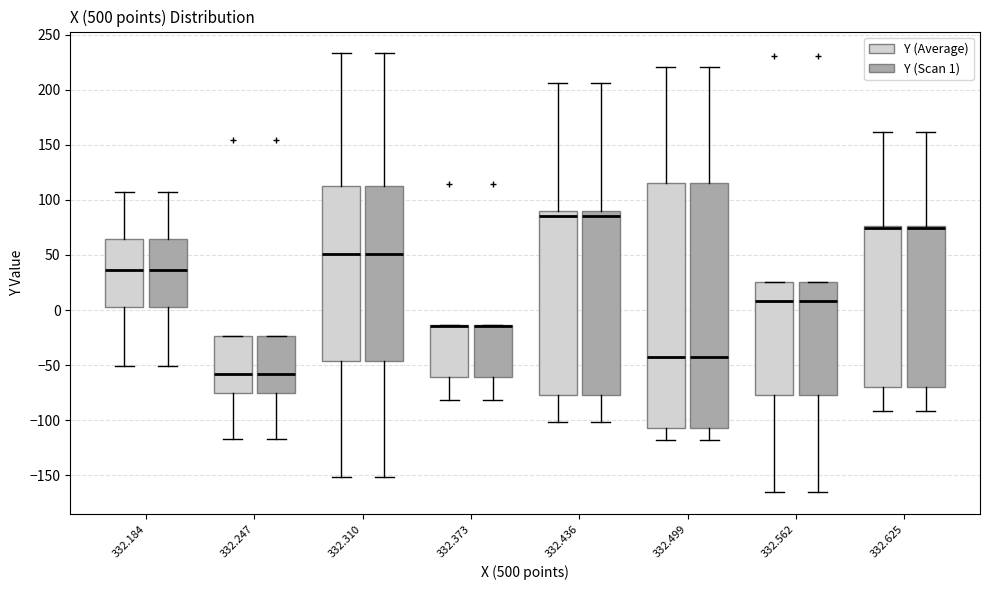

Reading left to right, read every box against the y-axis: the position of its median line, the range the box covers, and the ends of its whiskers. The values are not printed on the chart, so give them approximately, as read against the axis.

332.184 (Y (Average)): median 35, box 5 to 65, whiskers -50 to 105
332.184 (Y (Scan 1)): median 35, box 5 to 65, whiskers -50 to 105
332.247 (Y (Average)): median -60, box -75 to -25, whiskers -115 to -25
332.247 (Y (Scan 1)): median -60, box -75 to -25, whiskers -115 to -25
332.310 (Y (Average)): median 50, box -45 to 110, whiskers -150 to 235
332.310 (Y (Scan 1)): median 50, box -45 to 110, whiskers -150 to 235
332.373 (Y (Average)): median -15 (drawn on the box's upper edge), box -60 to -15, whiskers -80 to -15
332.373 (Y (Scan 1)): median -15 (drawn on the box's upper edge), box -60 to -15, whiskers -80 to -15
332.436 (Y (Average)): median 85, box -75 to 90, whiskers -100 to 205
332.436 (Y (Scan 1)): median 85, box -75 to 90, whiskers -100 to 205
332.499 (Y (Average)): median -45, box -105 to 115, whiskers -120 to 220
332.499 (Y (Scan 1)): median -45, box -105 to 115, whiskers -120 to 220
332.562 (Y (Average)): median 10, box -75 to 25, whiskers -165 to 25
332.562 (Y (Scan 1)): median 10, box -75 to 25, whiskers -165 to 25
332.625 (Y (Average)): median 75 (just below the box's upper edge), box -70 to 75, whiskers -90 to 160
332.625 (Y (Scan 1)): median 75 (just below the box's upper edge), box -70 to 75, whiskers -90 to 160